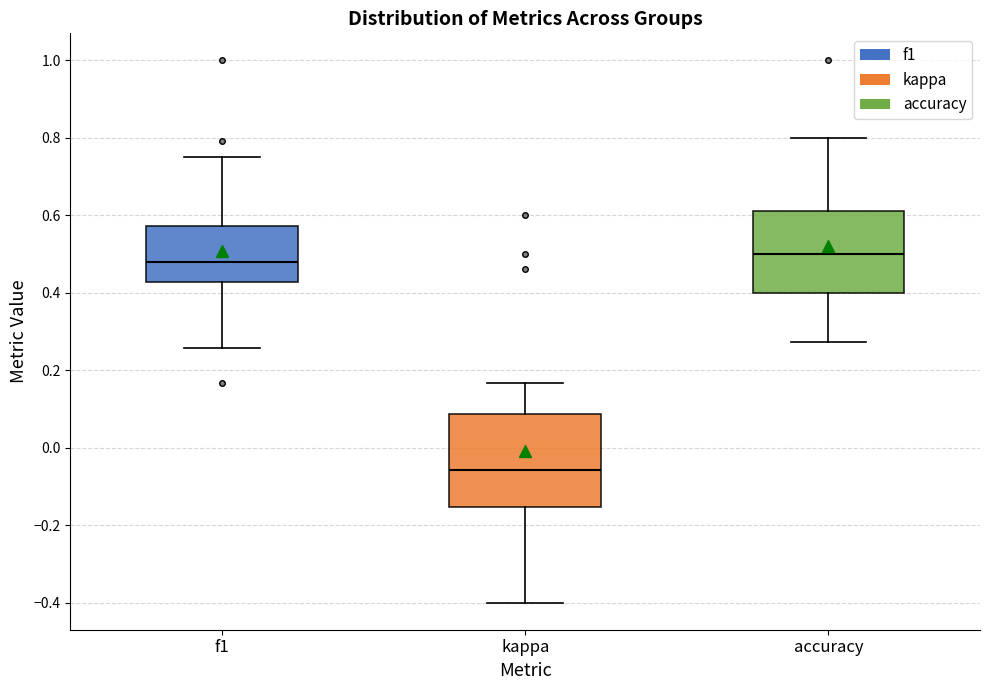

Reading left to right, read every box against the y-axis: the position of its median line, the range the box covers, and the ends of its whiskers. The values are not printed on the chart, so give them approximately, as read against the axis.

f1: median 0.48, box 0.42 to 0.58, whiskers 0.26 to 0.76
kappa: median -0.06, box -0.16 to 0.08, whiskers -0.40 to 0.16
accuracy: median 0.50, box 0.40 to 0.62, whiskers 0.28 to 0.80